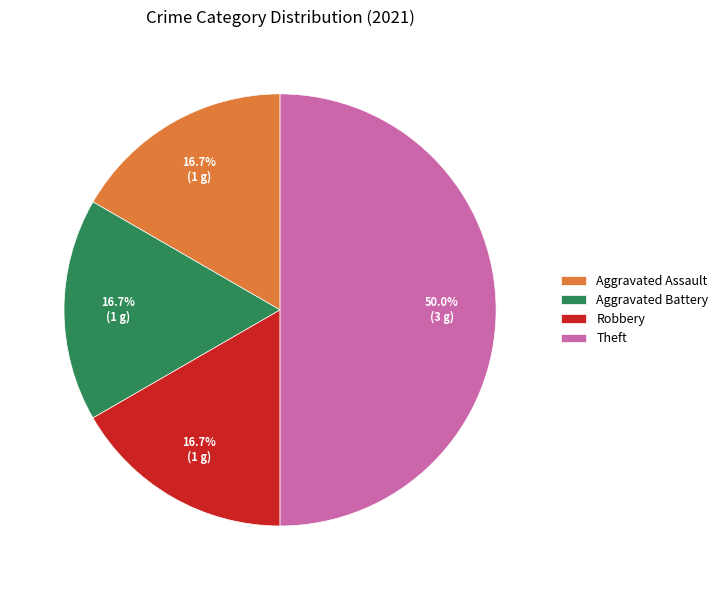

Is it true that Theft is 50% of the pie?

True